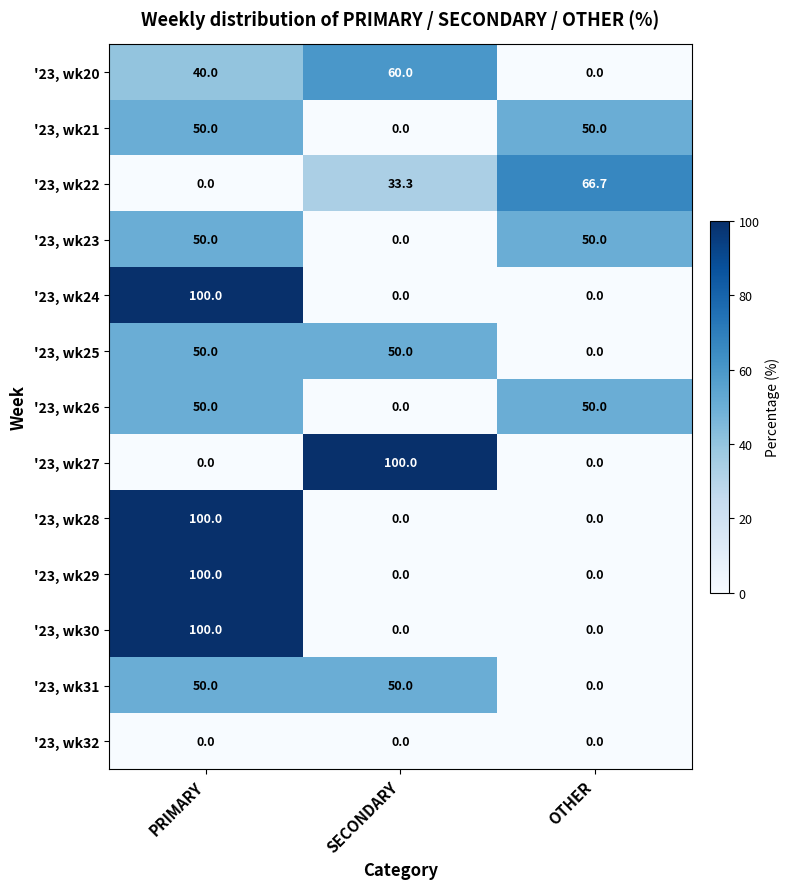

Is the value of '23, wk21 at PRIMARY greater than the value of '23, wk30 at OTHER?

Yes